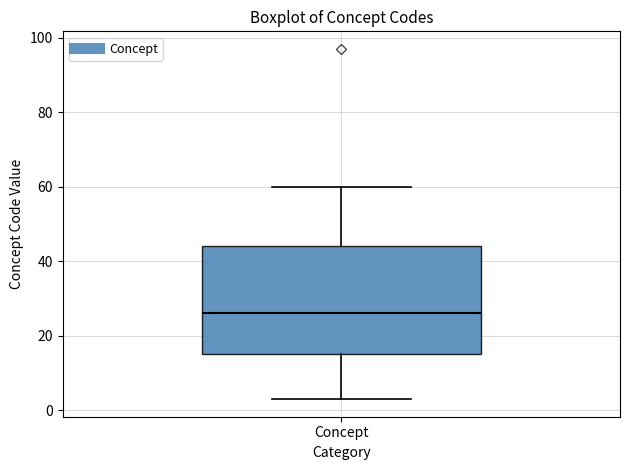

Read this box plot against the y-axis: the position of the median line, the range covered by the box, and the ends of both whiskers. The values are not printed on the chart, so give them approximately, as read against the axis.

median 26, box 16 to 44, whiskers 4 to 60